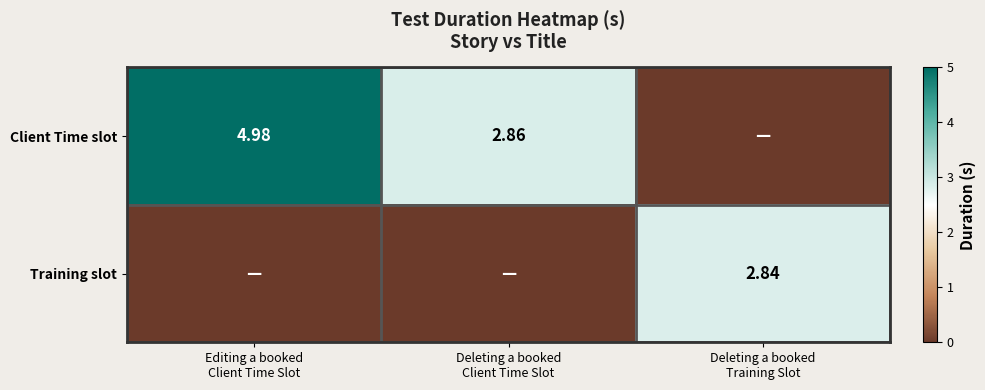

Count the Training slot values in the range 0 to 2.

2